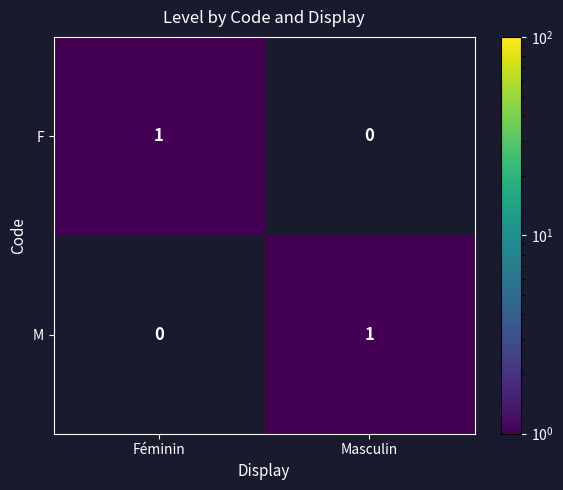

What is the difference between the highest and lowest values at Masculin?

1